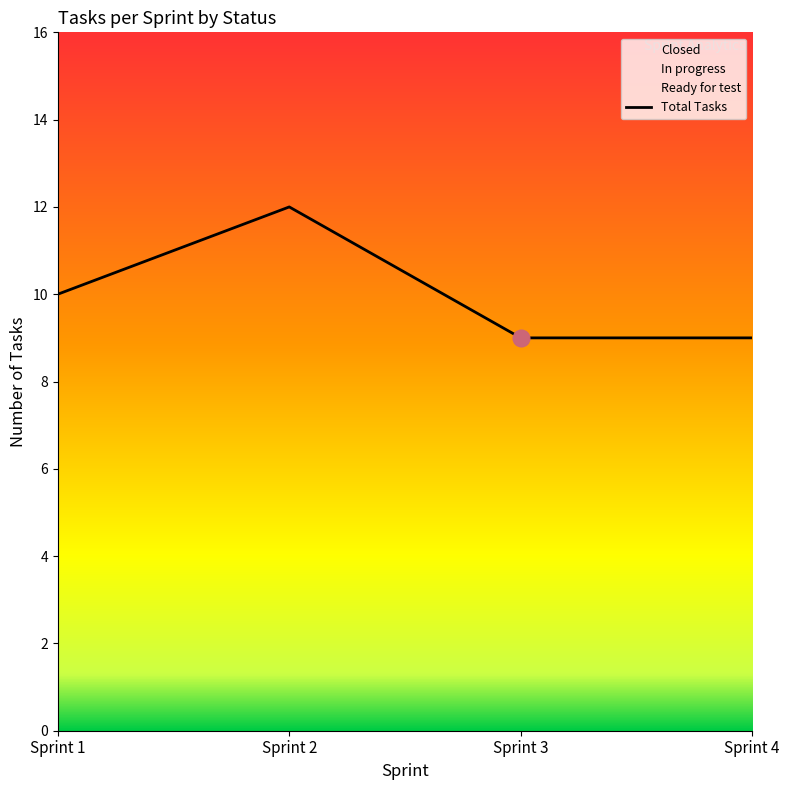

Reading right to left, transcribe all the data shown in this chart.

Closed: Sprint 4=4	Sprint 3=9	Sprint 2=12	Sprint 1=10
In progress: Sprint 4=4	Sprint 3=0	Sprint 2=0	Sprint 1=0
Ready for test: Sprint 4=1	Sprint 3=0	Sprint 2=0	Sprint 1=0